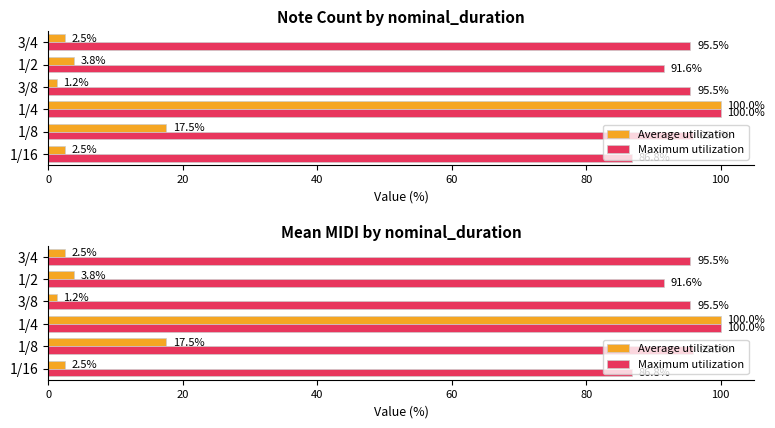

What is the sum of all Maximum utilization values?

565.3